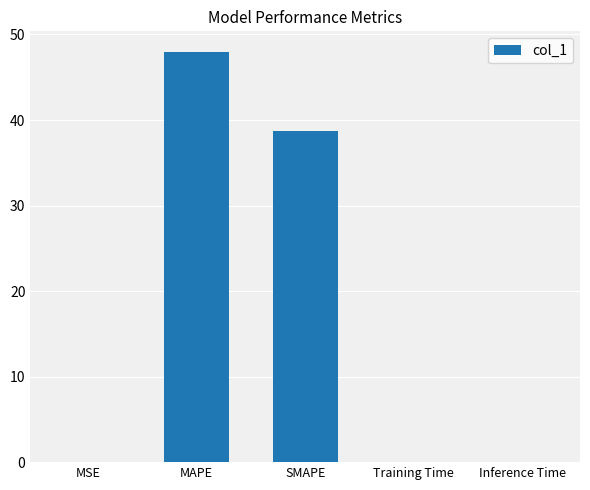

At which category does the chart reach its peak across all series?

MAPE